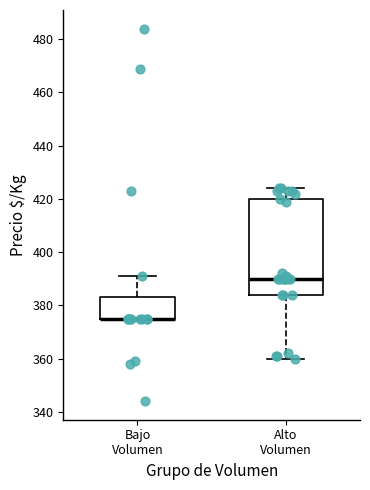

Reading left to right, read every box against the y-axis: the position of its median line, the range the box covers, and the ends of its whiskers. The values are not printed on the chart, so give them approximately, as read against the axis.

Bajo Volumen: median 376 (drawn on the box's lower edge), box 376 to 384, whiskers 376 to 392
Alto Volumen: median 390, box 384 to 420, whiskers 360 to 424